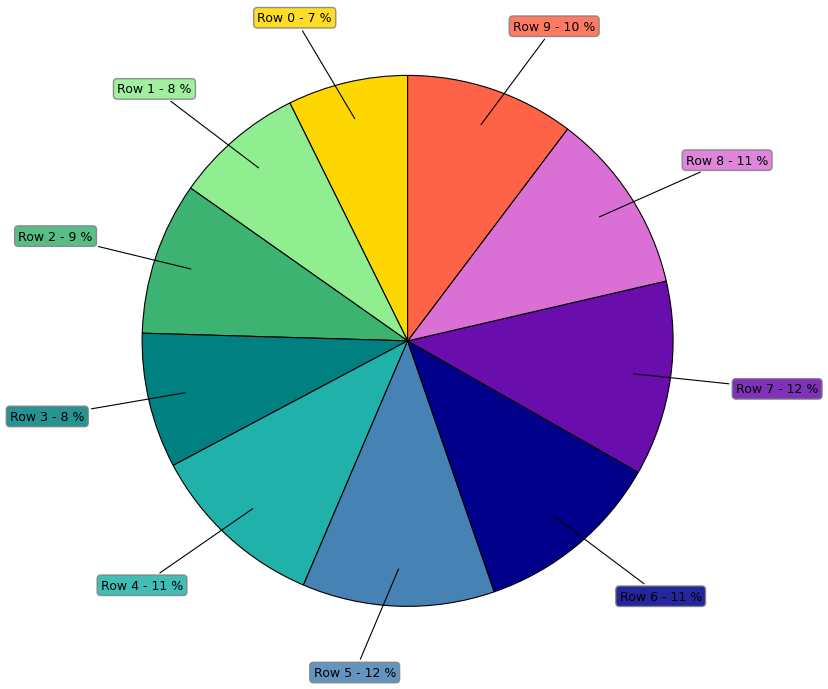

Is there a majority slice in this chart?

No